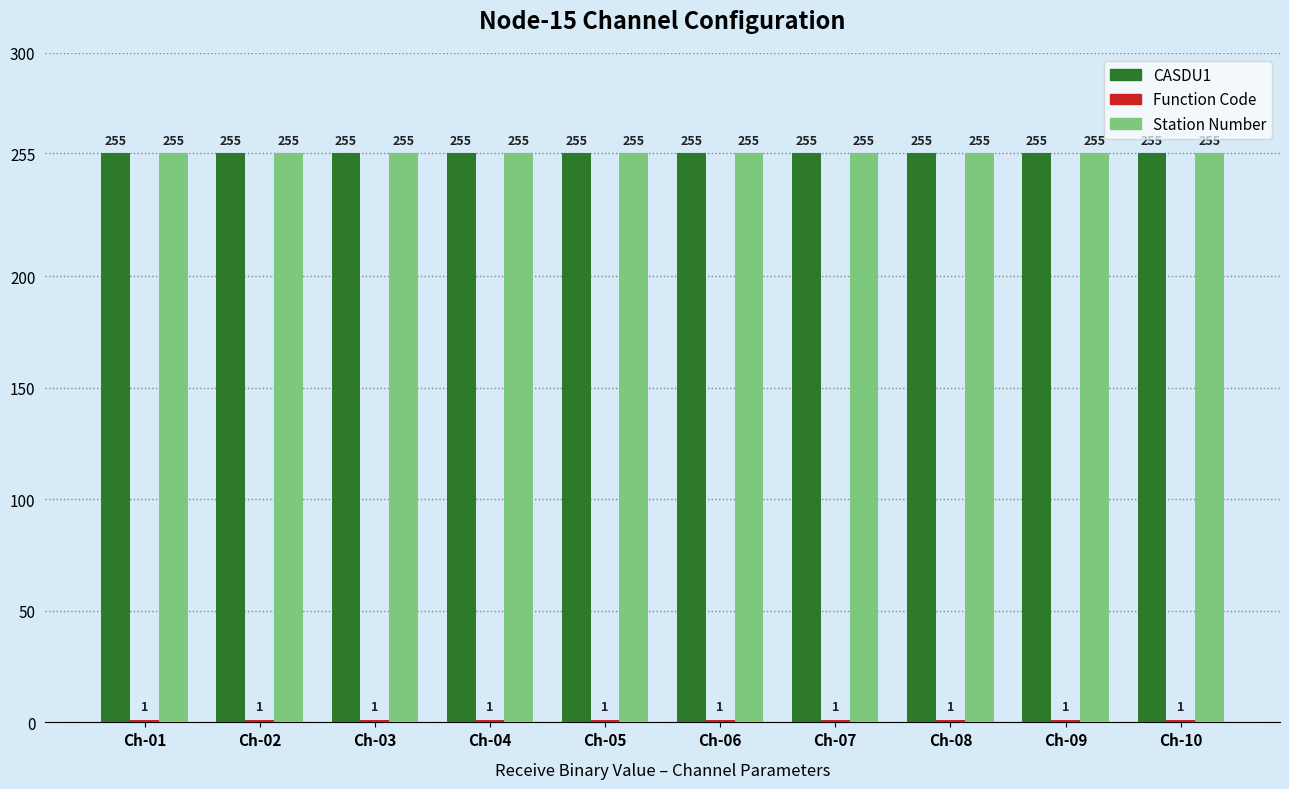

Does the chart contain stacked bars?

No